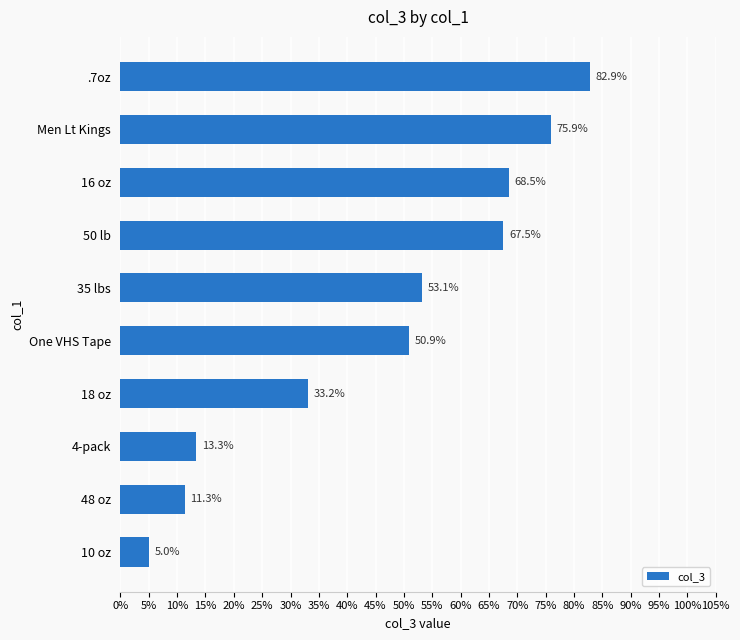

Does the chart contain any negative values?

No